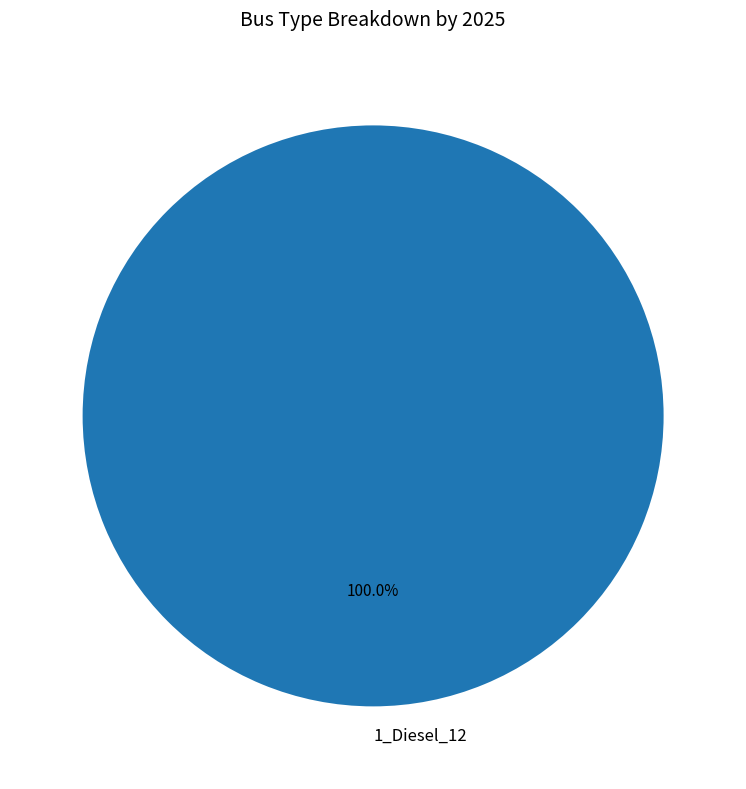

How many slices are in this pie chart?

1